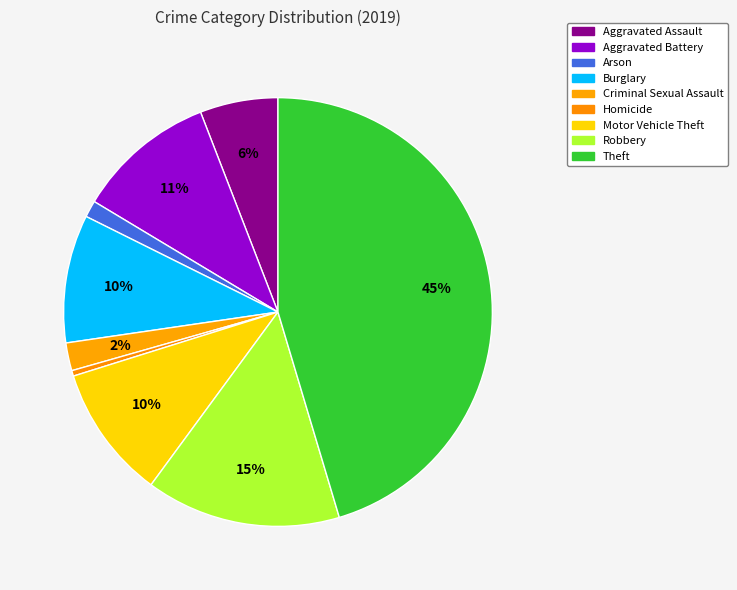

To the nearest percent, what portion does Robbery represent?

15%